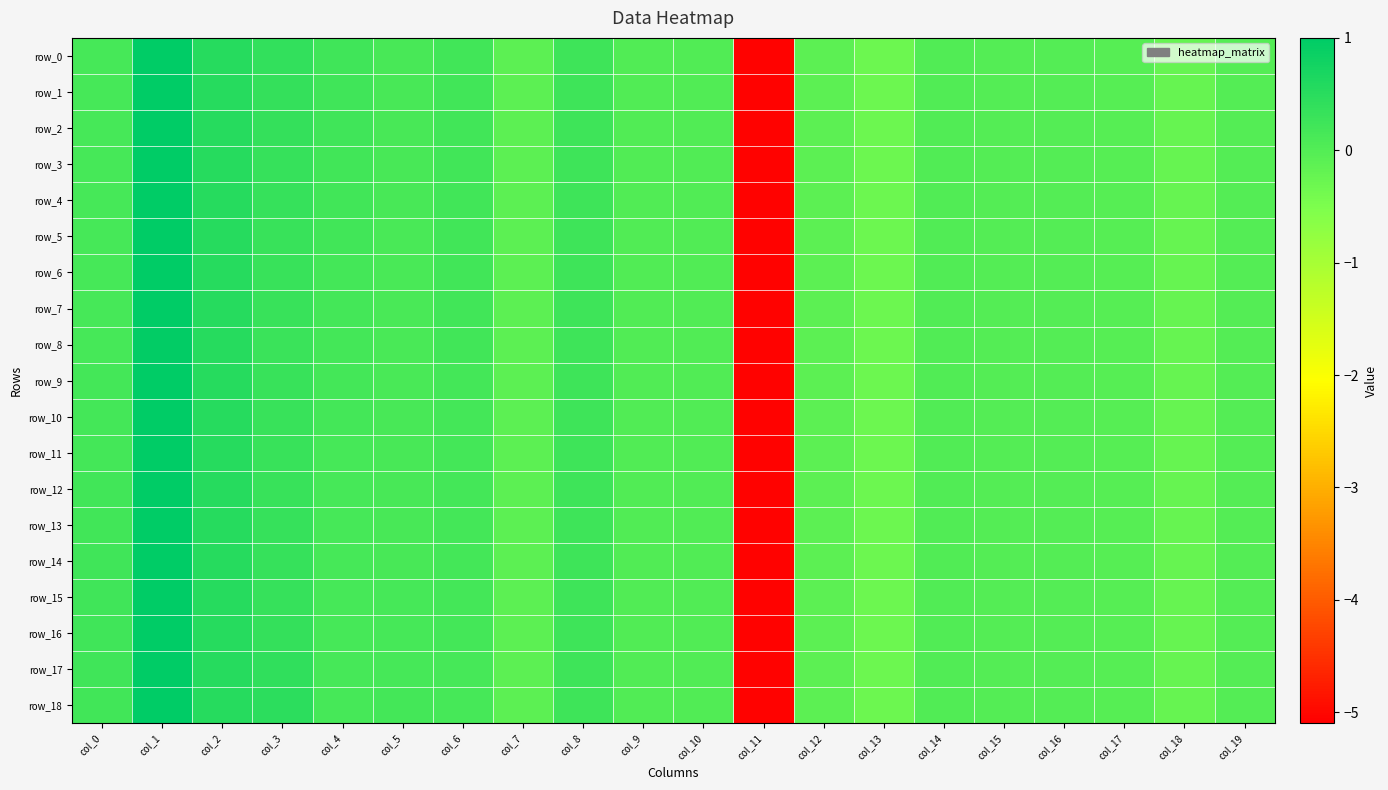

At which label does row_17 first exceed 0?

col_0